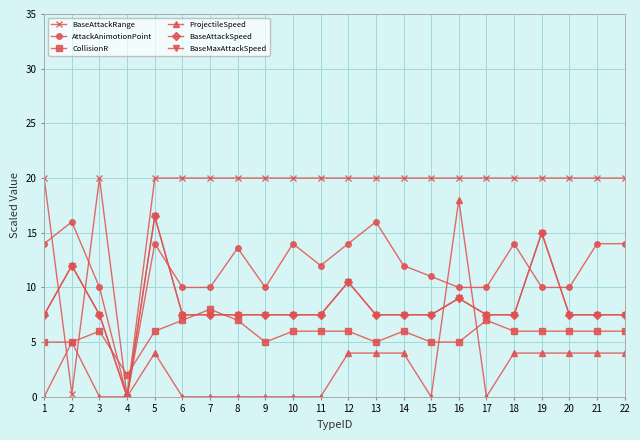

What is the sum of all BaseAttackRange values?

400.3